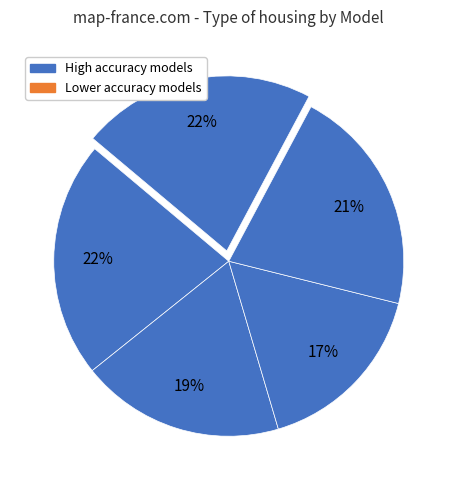

Does any single category account for the majority?

No